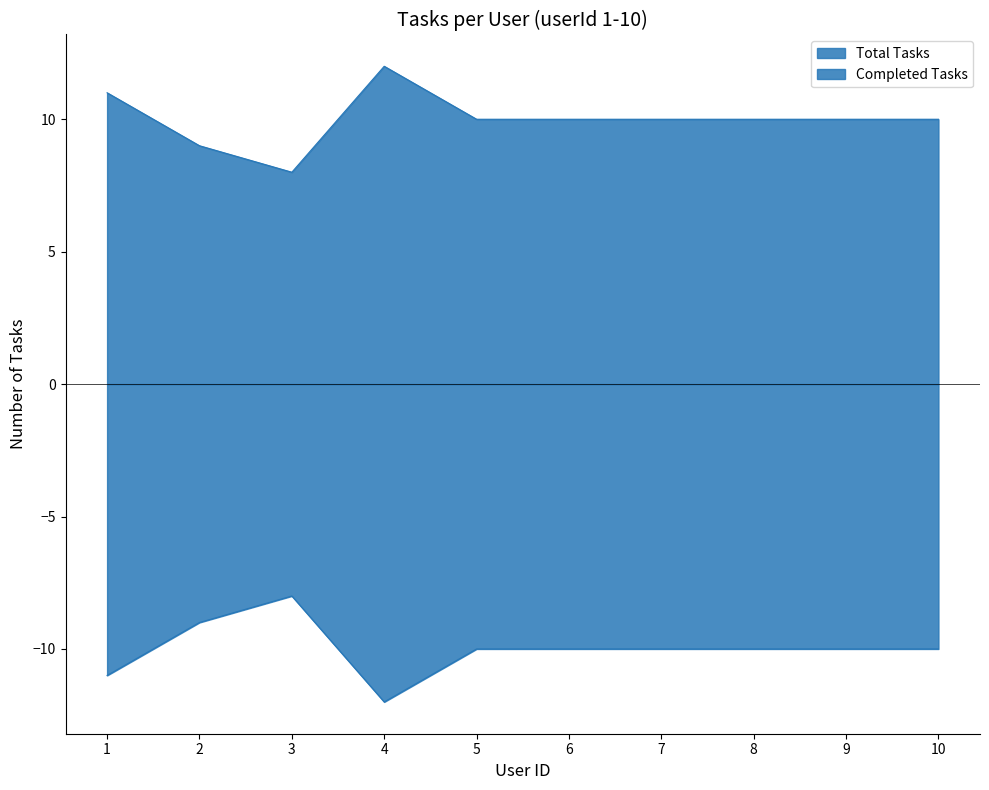

The value at 1 is 5. True or false?

False